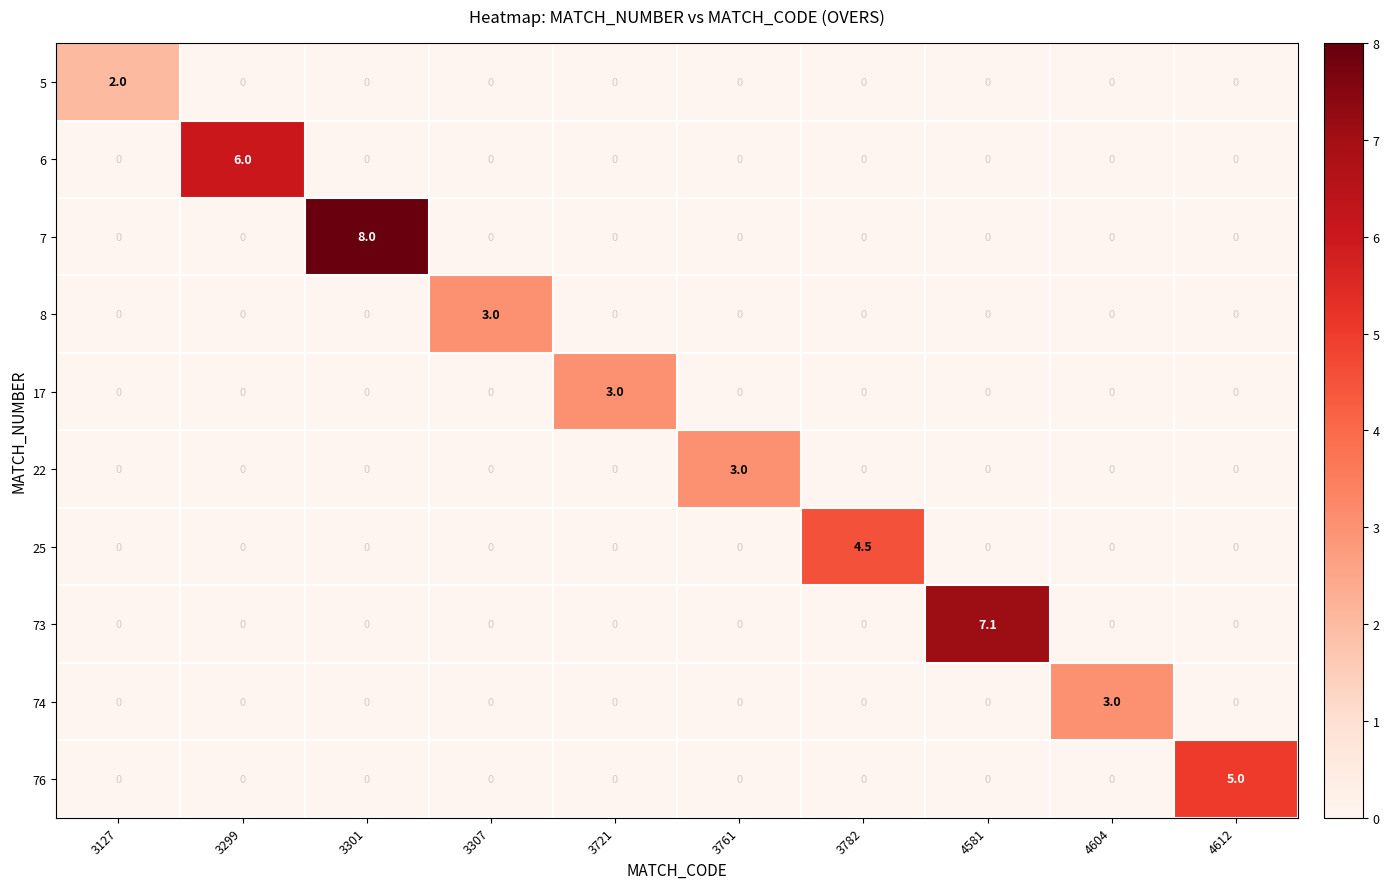

Between 4581 and 4604, which series saw the biggest shift?

73